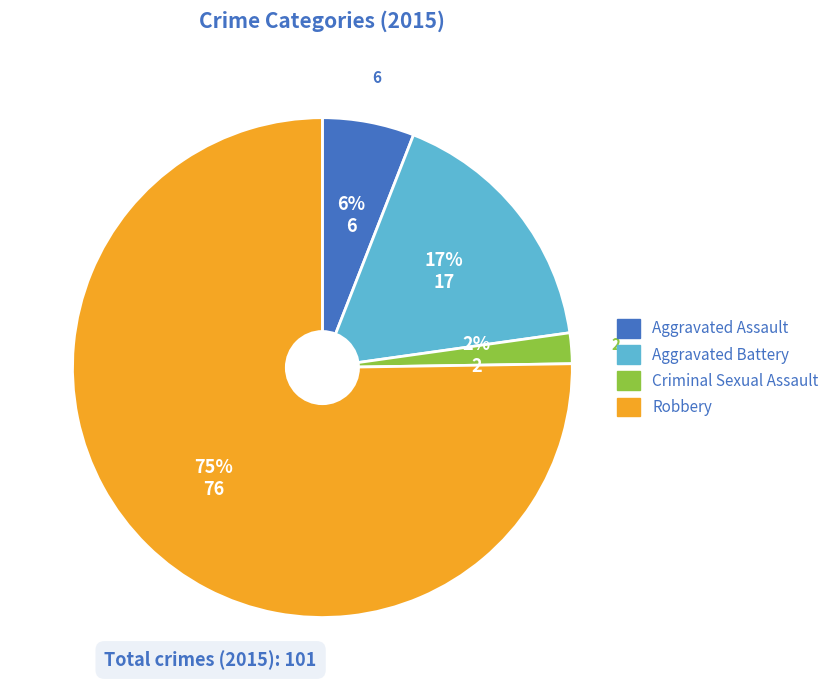

To the nearest percent, what is the difference between the Aggravated Assault and Robbery slice percentages?

69%